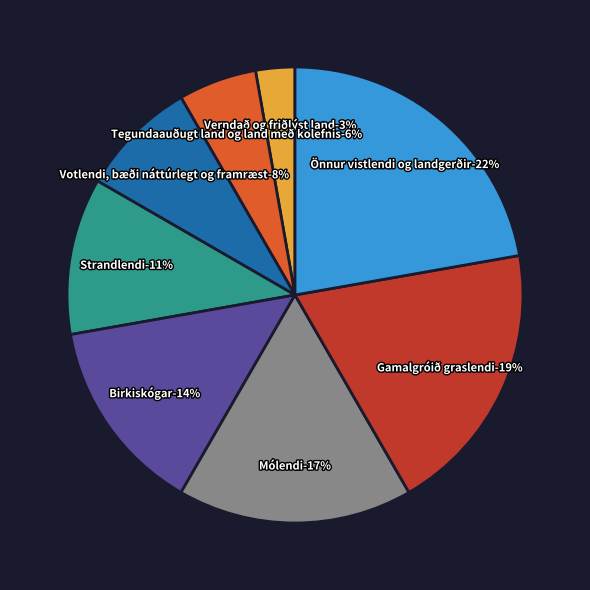

What is the ratio of the value at Verndað og friðlýst land to the value at Tegundaauðugt land og land með kolefnis?

0.5